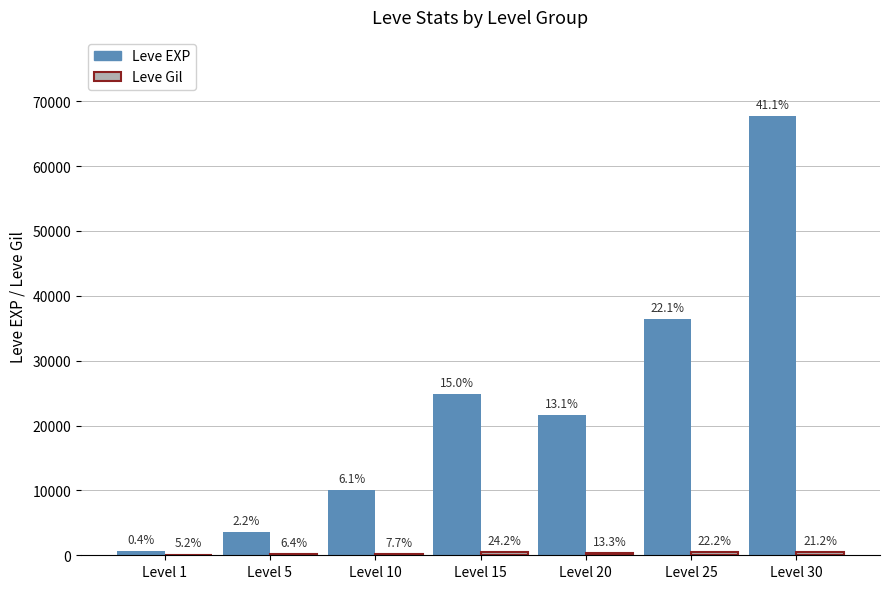

Are the bars grouped side by side (vs. stacked)?

Yes